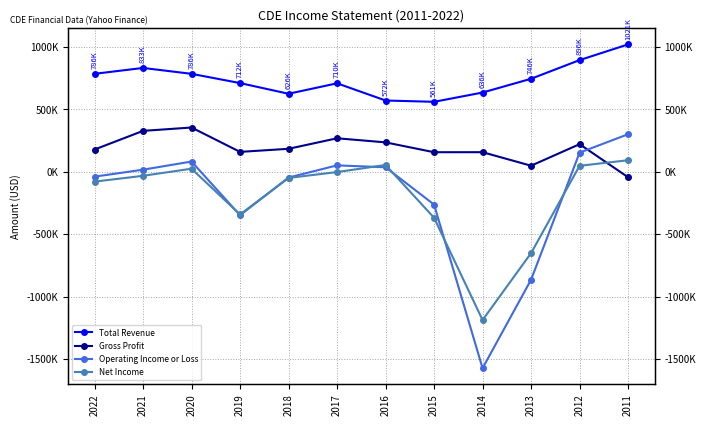

Which series has the largest range (max minus min)?

Operating Income or Loss